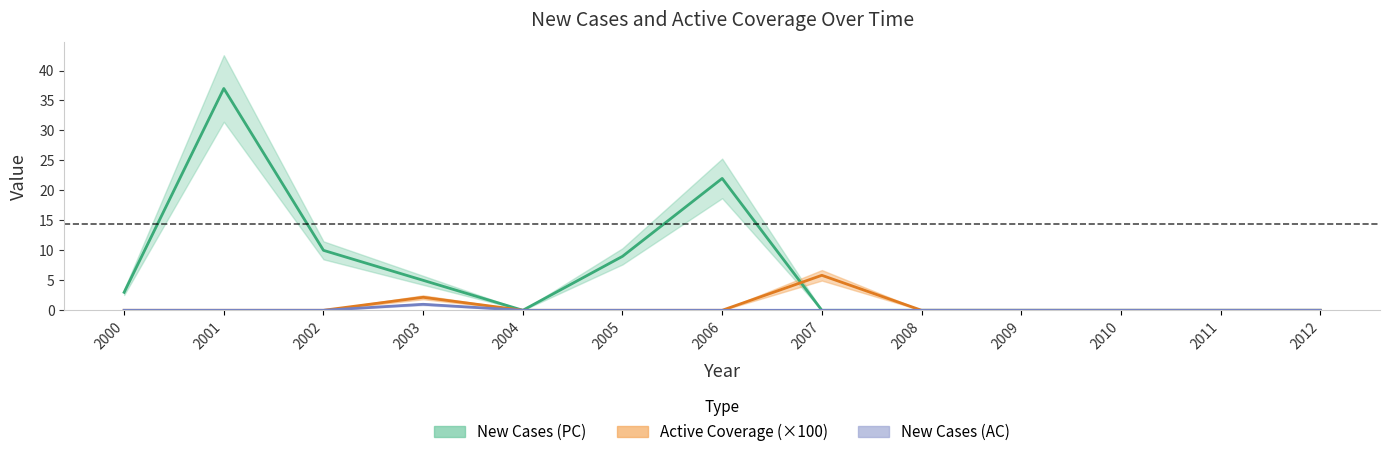

Is it true that New Cases (AC) equals -0.3 at 2012?

False